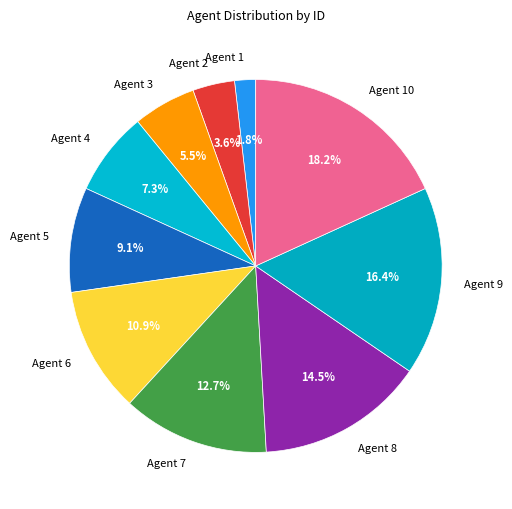

To the nearest percent, what is the combined percentage of Agent 5 and Agent 10?

27%